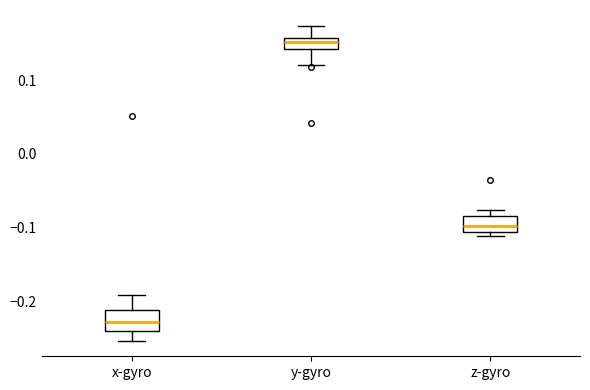

Which box has the lowest median line?

x-gyro